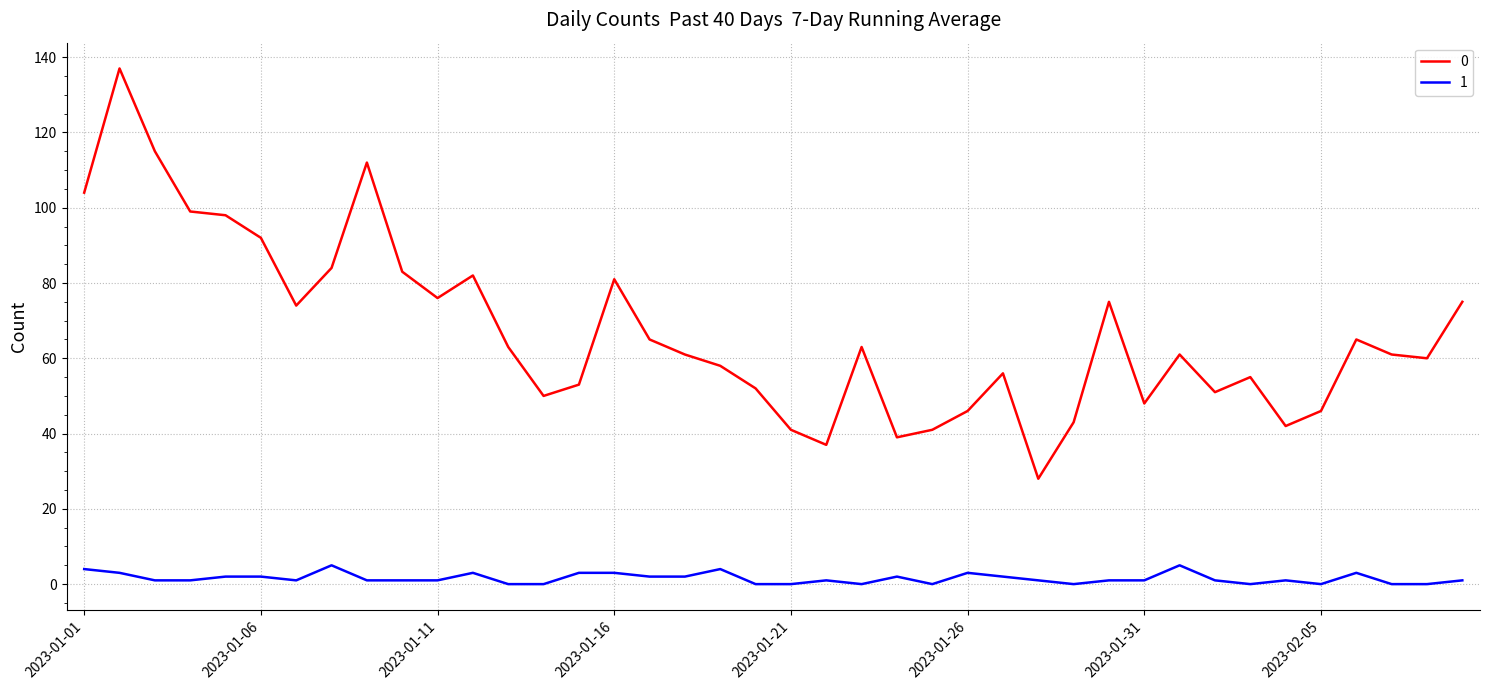

What is the greatest value displayed?

137